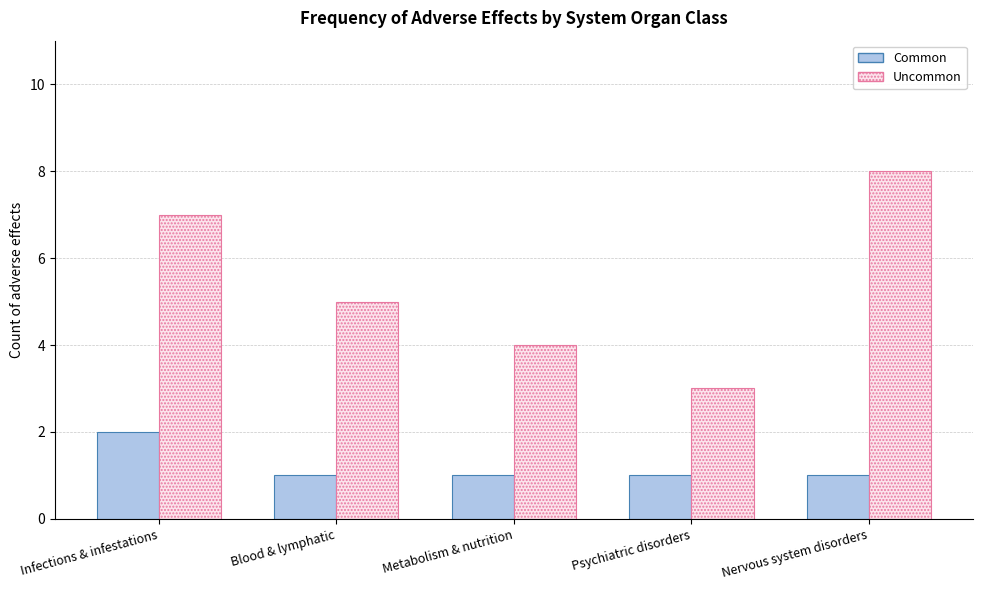

Reading left to right, what are all the values shown in this chart?

Common: 2	1	1	1	1
Uncommon: 7	5	4	3	8